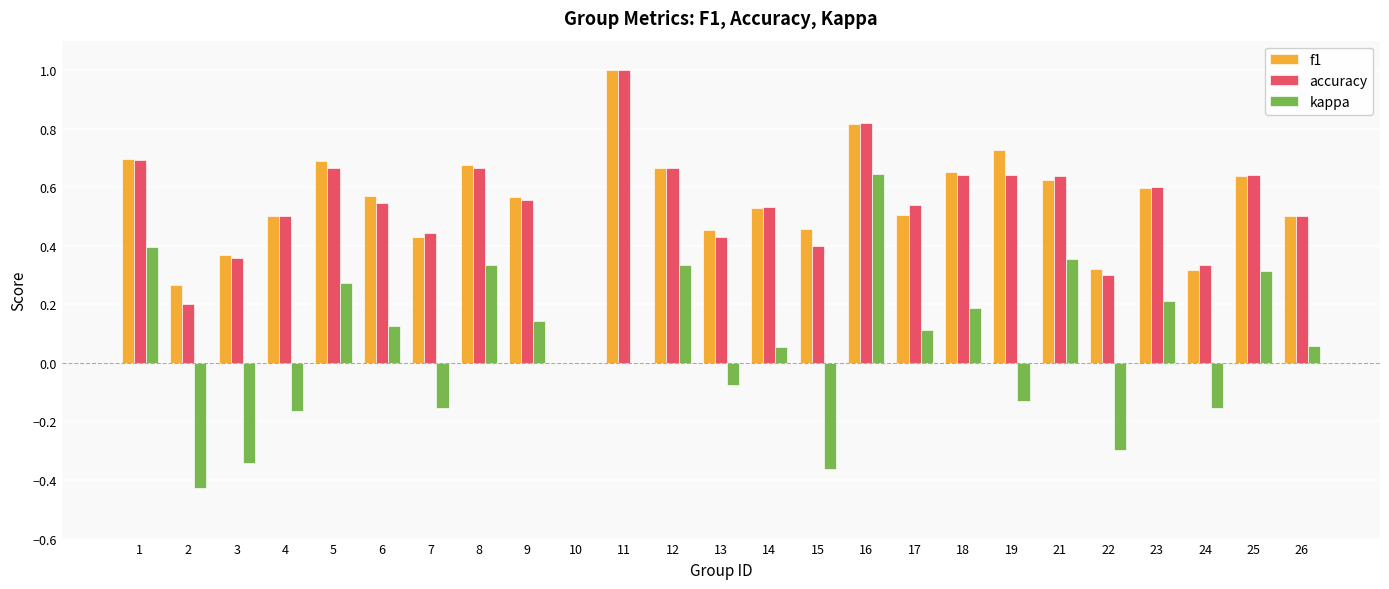

What is the maximum value shown in the chart?

1.0